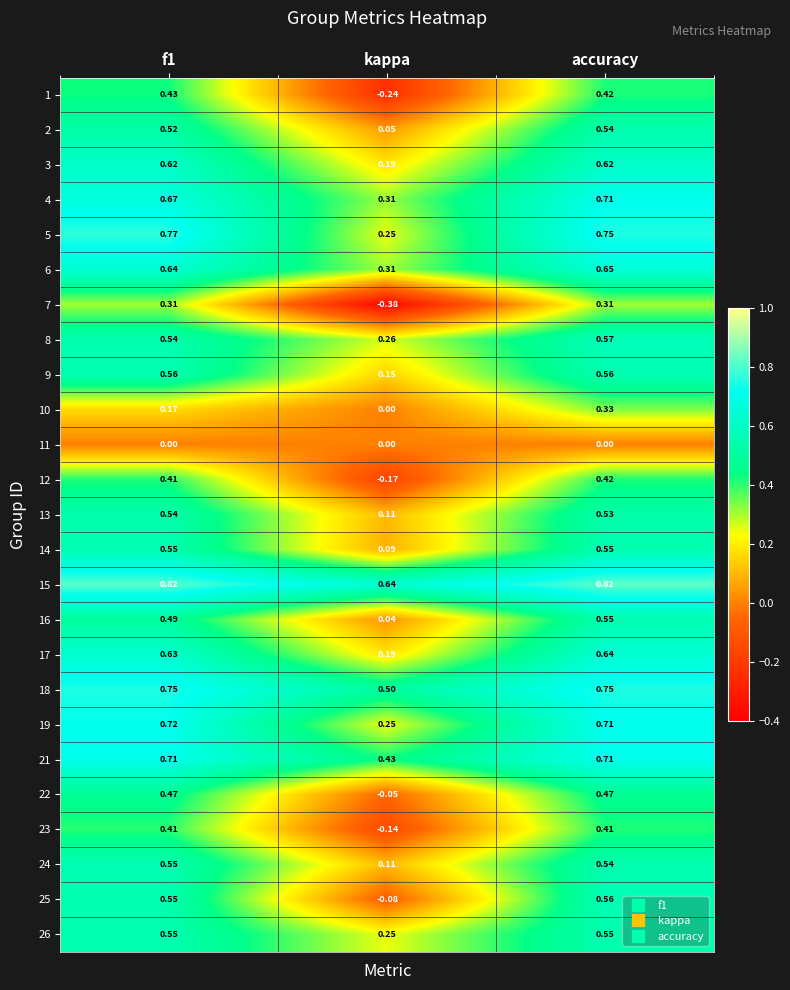

Count the number of data series in this chart.

25